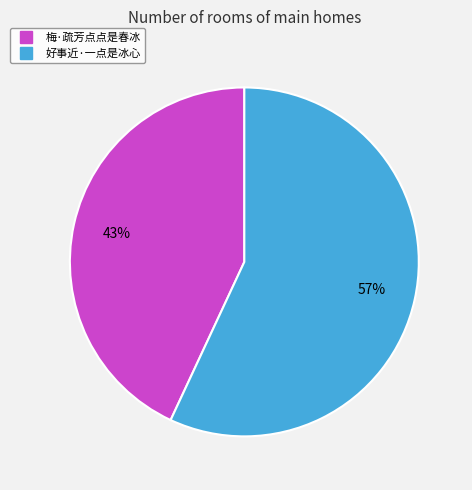

Rank the categories by value from highest to lowest.

好事近·一点是冰心, 梅·疏芳点点是春冰